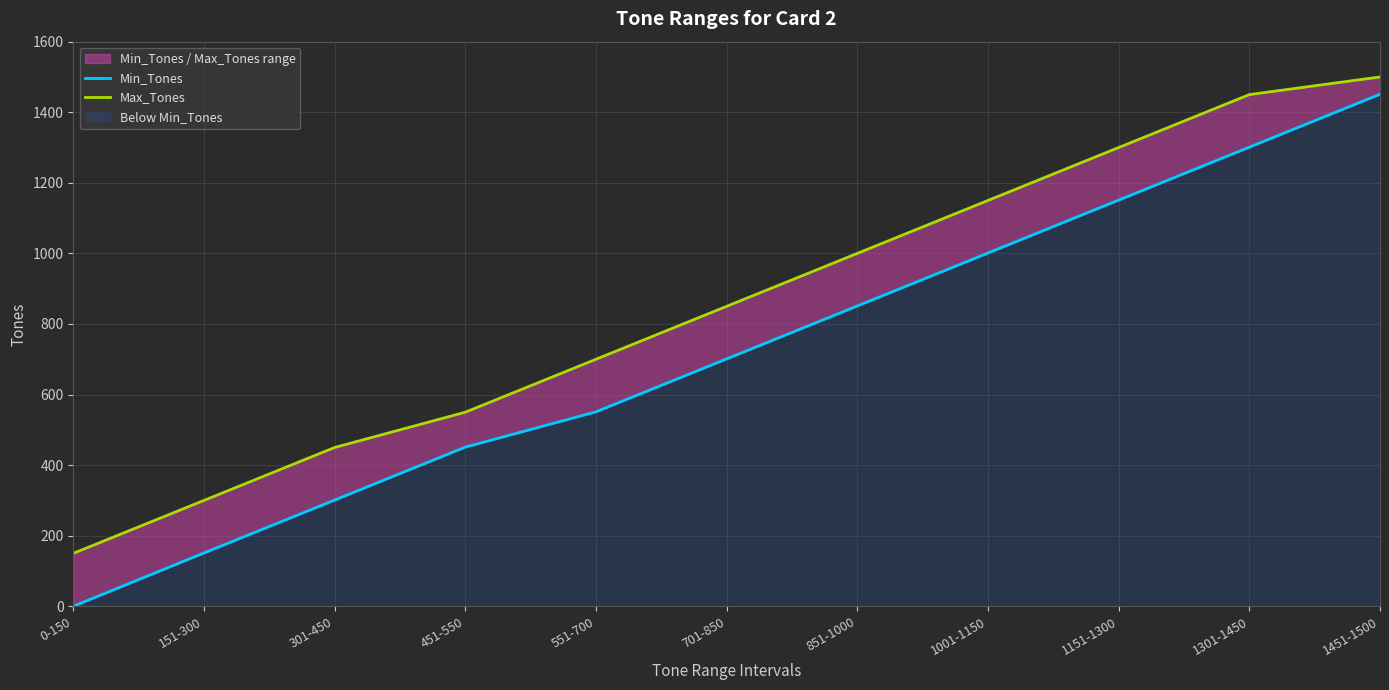

What is the approximate value of Max_Tones at 1001-1150?

1150